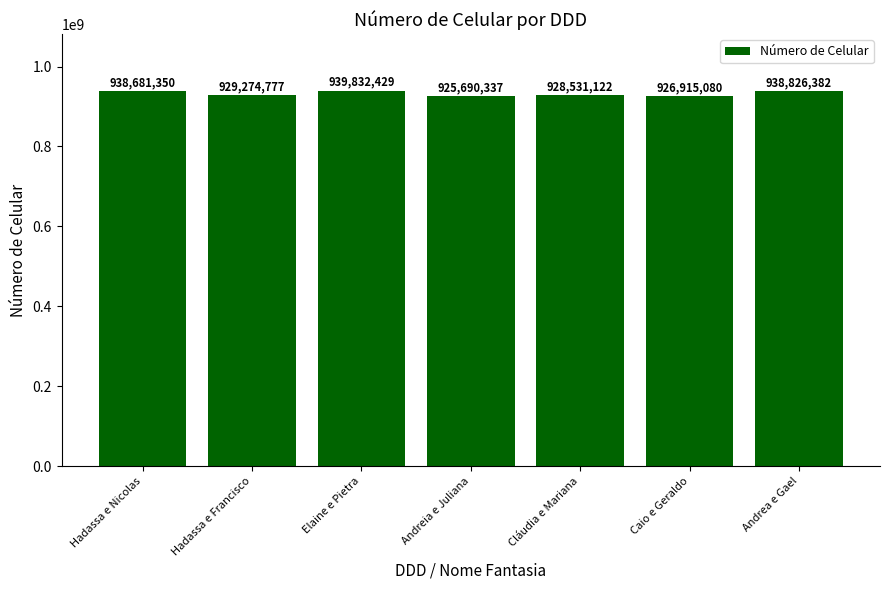

At which label is the value closest to 932761383?

Hadassa e Francisco